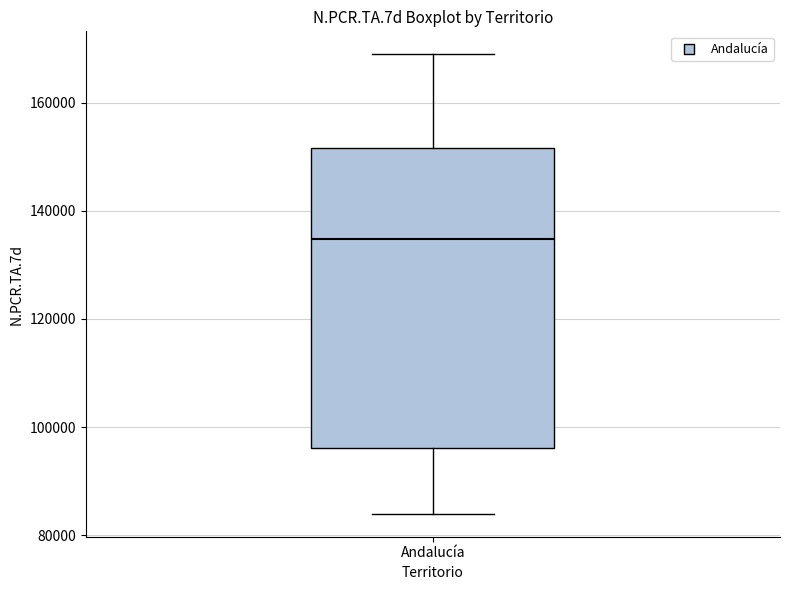

Read this box plot against the y-axis: the position of the median line, the range covered by the box, and the ends of both whiskers. The values are not printed on the chart, so give them approximately, as read against the axis.

median 134000, box 96000 to 152000, whiskers 84000 to 168000